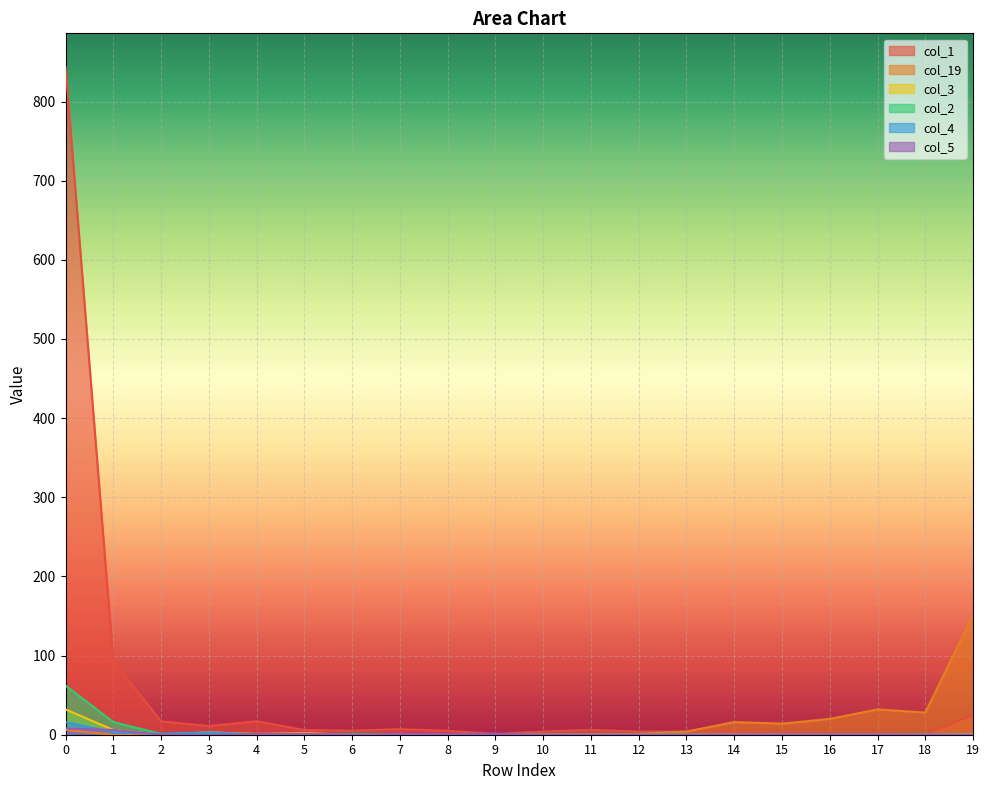

True or false: col_19 has a value of 0 at 5.

True